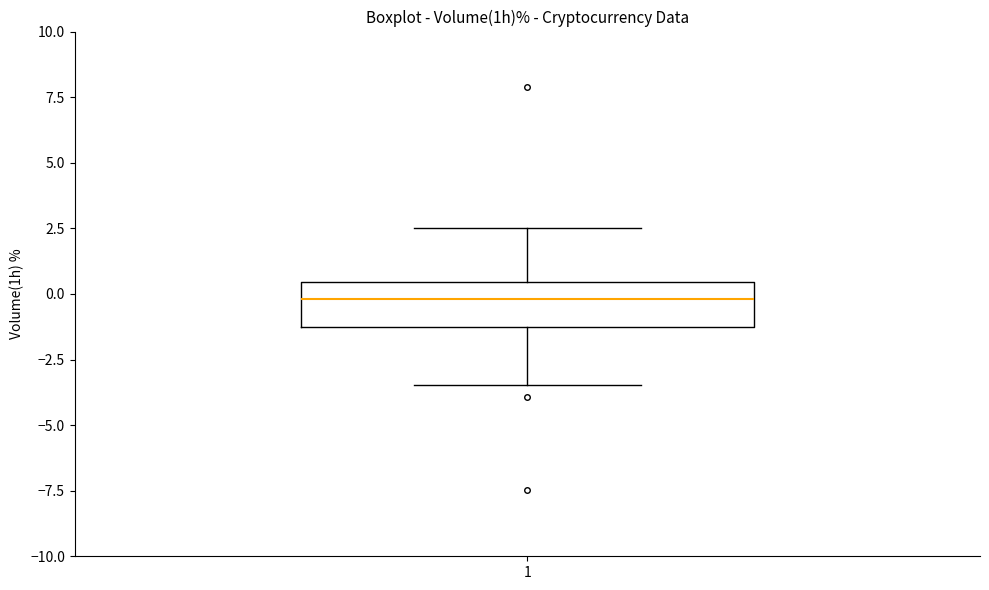

Where does the lower whisker of the box at x = 1 end on the y-axis? The values are not printed on the chart, so give them approximately, as read against the axis.

-3.5